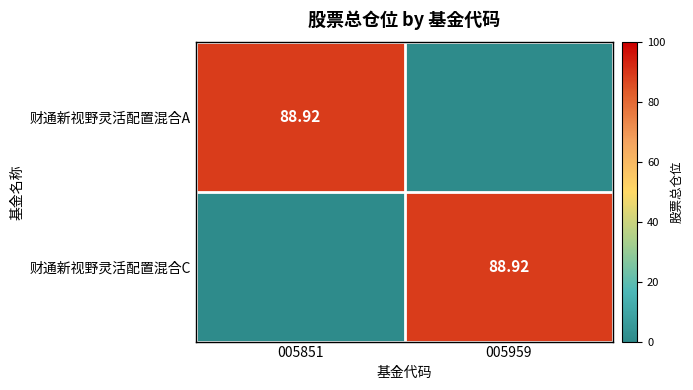

Rank the series at 005959 from highest to lowest value.

财通新视野灵活配置混合C, 财通新视野灵活配置混合A